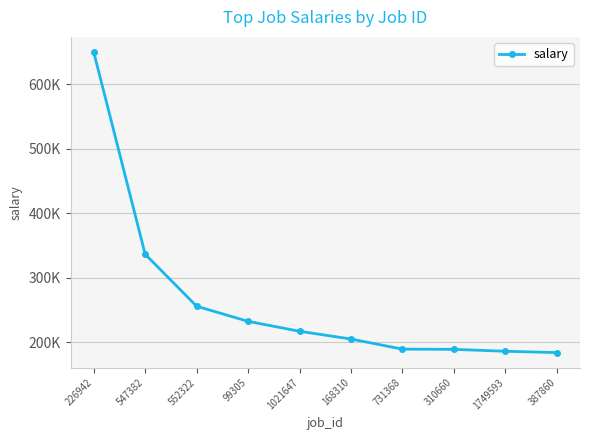

Is it true that the value at 731368 is 120311.8?

False